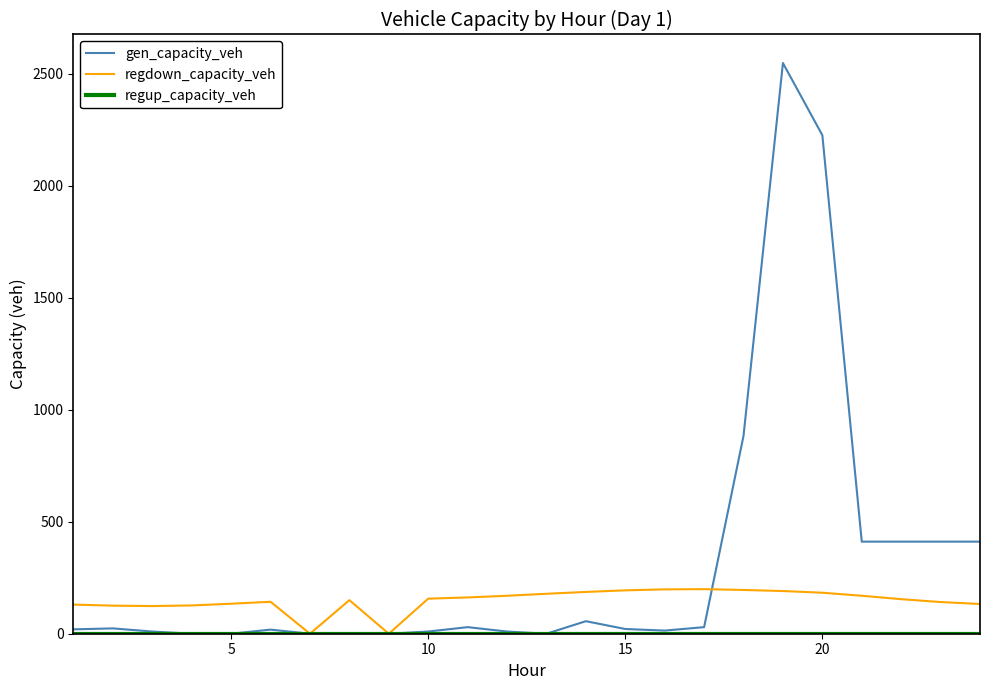

What is the maximum value shown in the chart?

2548.9